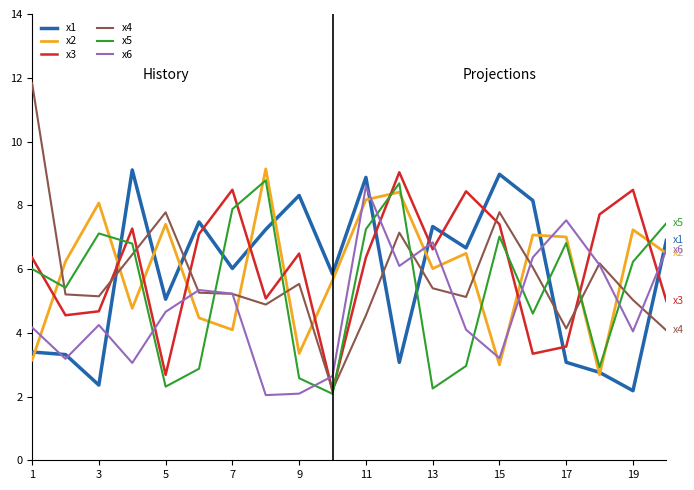

In x2, how many points are lower than both neighbors (excluding endpoints)?

6